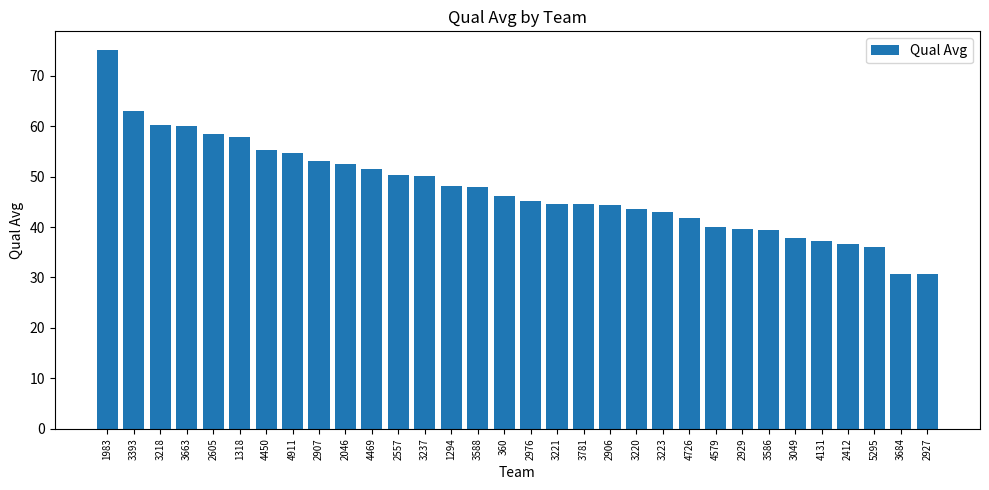

What is the change in value from 3586 to 5295?

-3.4